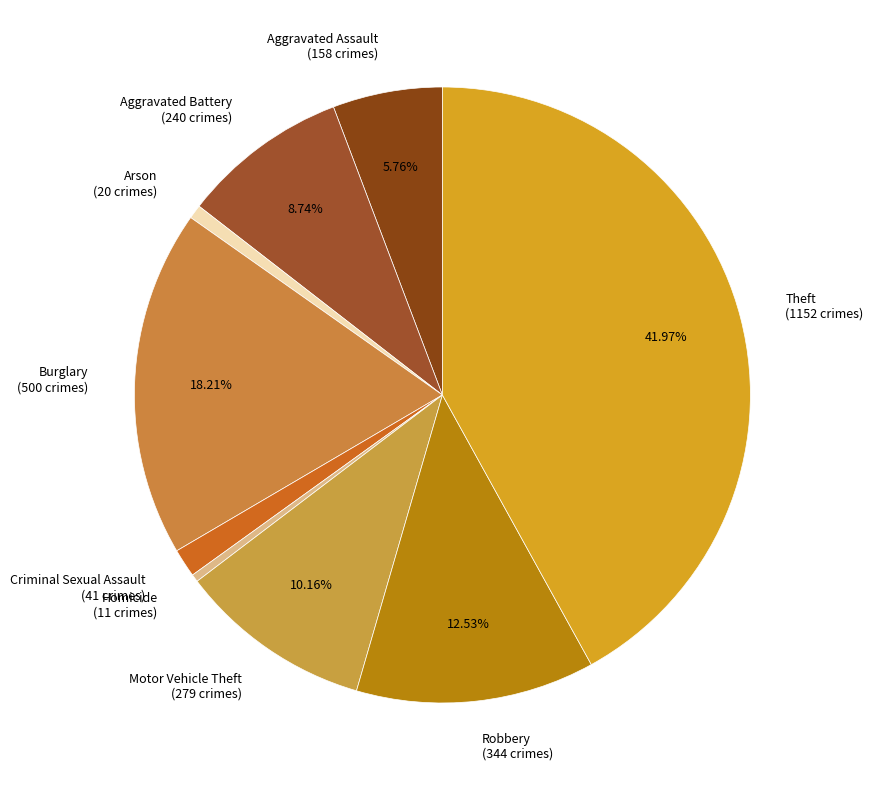

What is the largest slice in the pie chart?

Theft